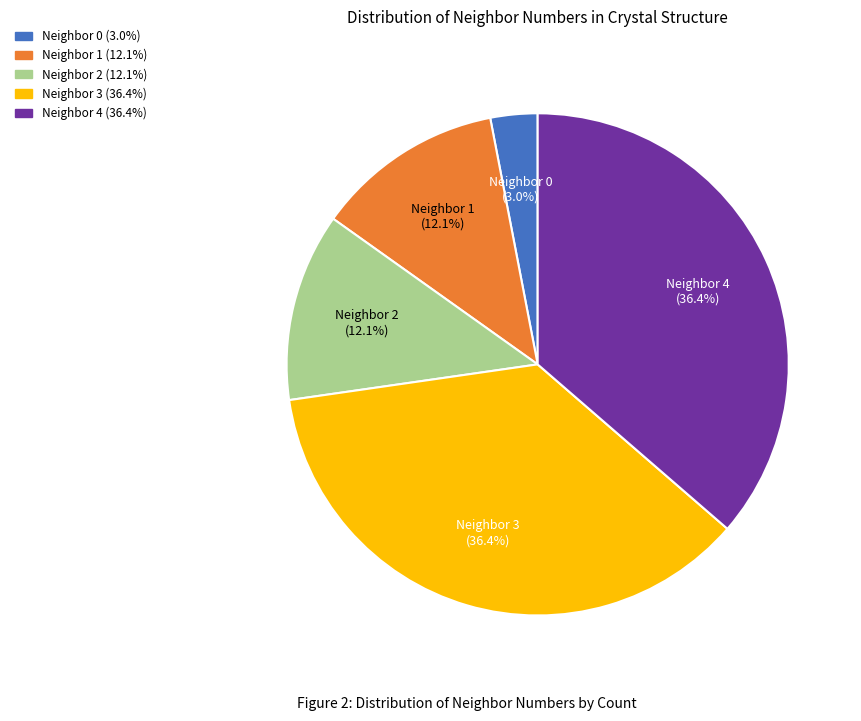

Is there a majority slice in this chart?

No